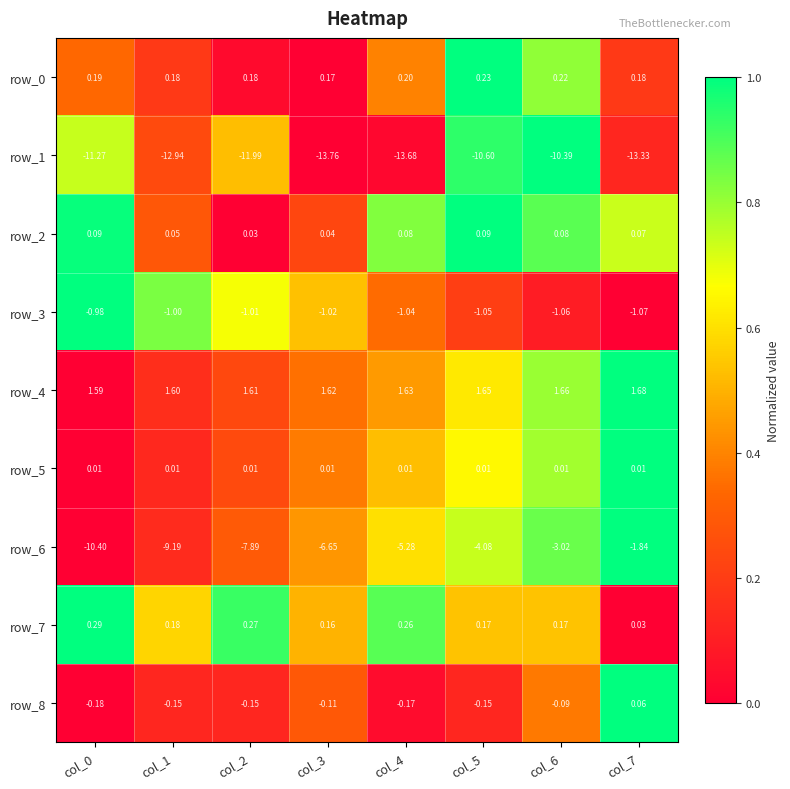

At which label does row_3 reach its minimum?

col_7